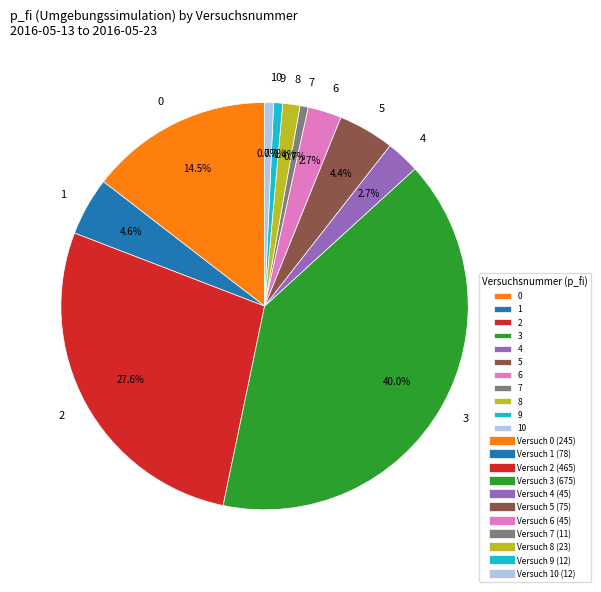

Combined, do 4 and 6 account for over 50%?

No